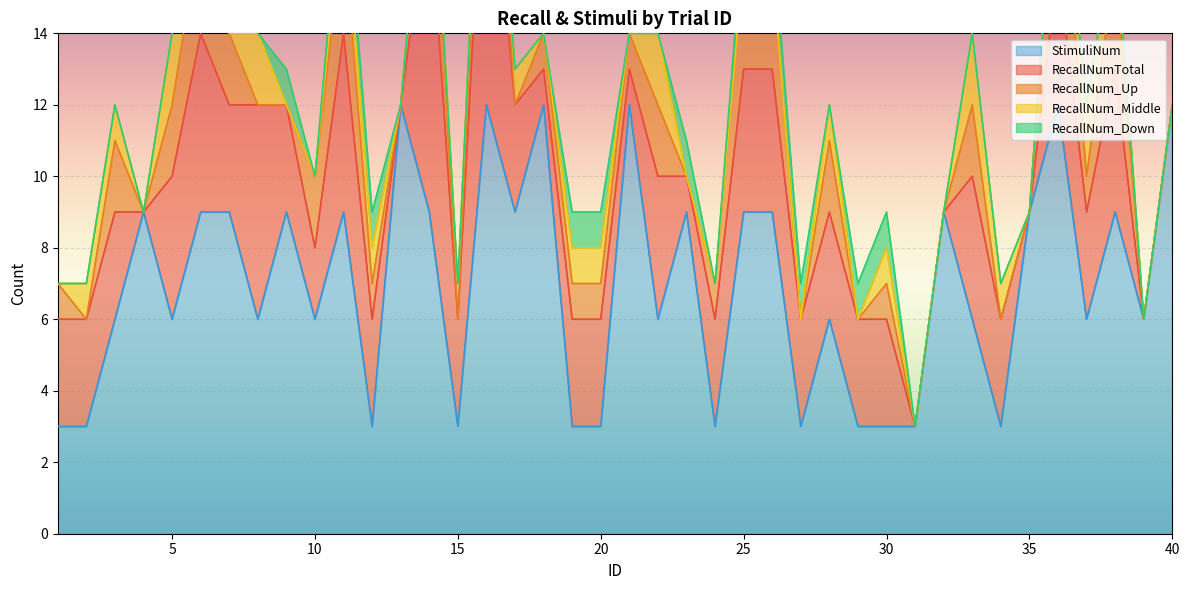

Where is the first local maximum for RecallNum_Down?

6